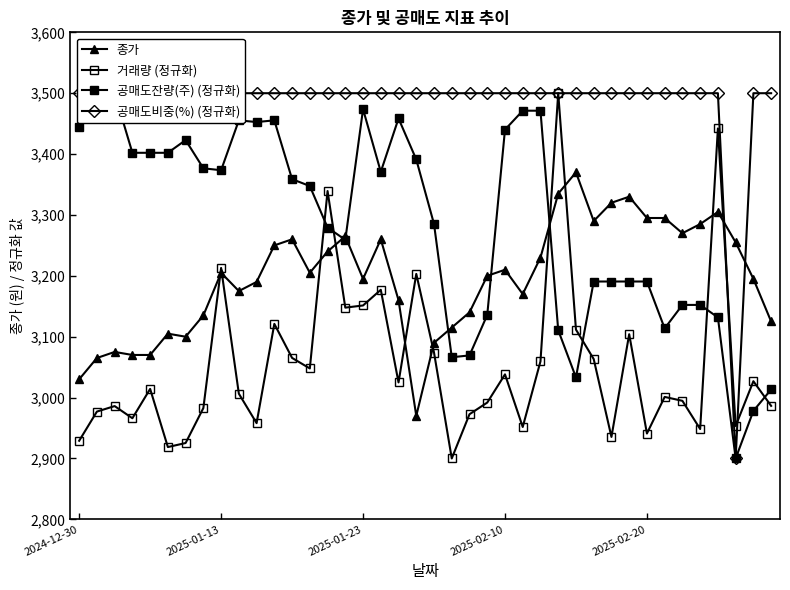

At which category does 종가 reach its first local valley?

6